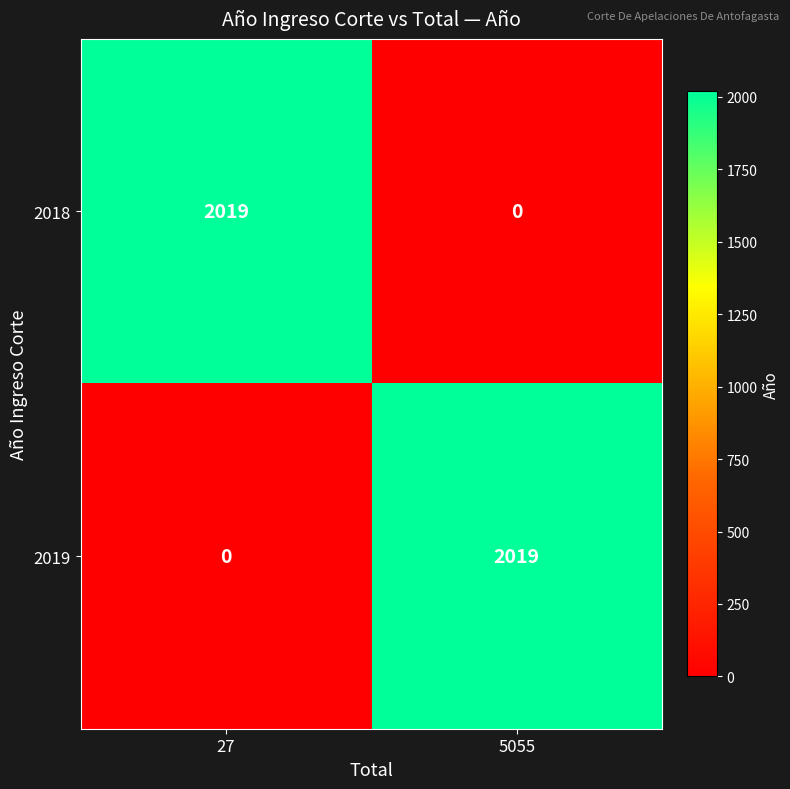

Reading right to left, extract all data points from this chart.

2018: 0	2019
2019: 2019	0